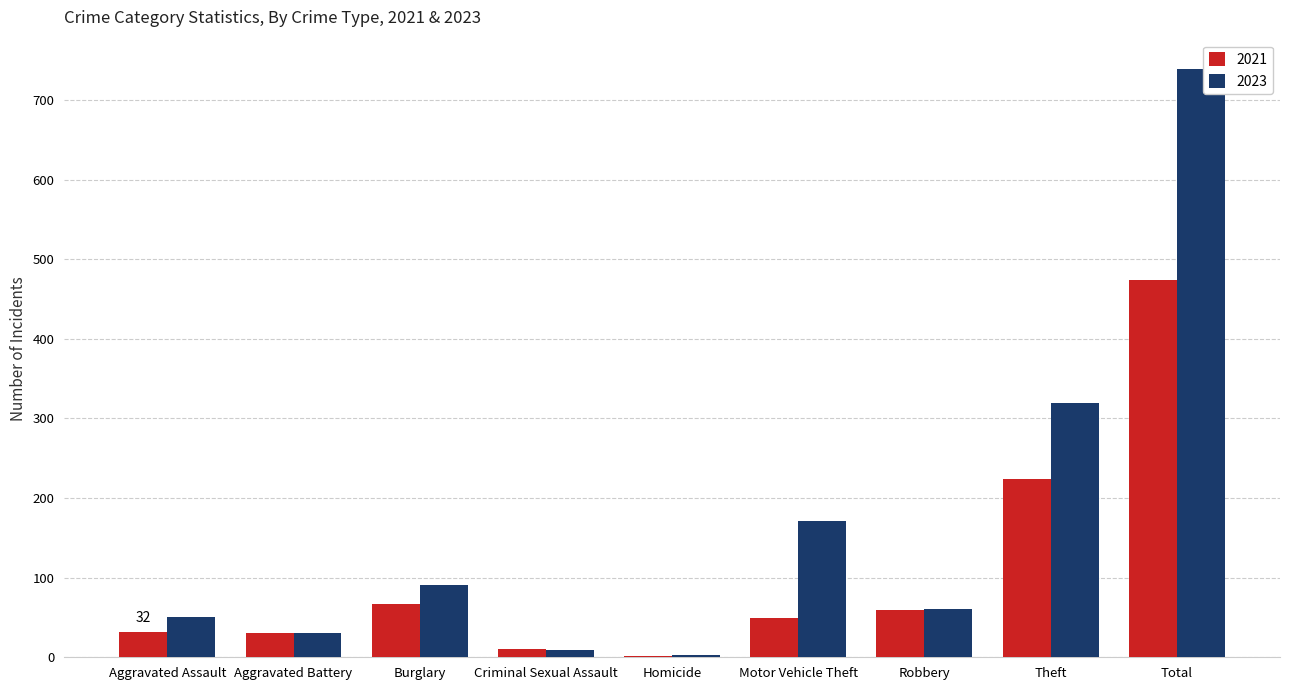

Is it true that 2023 equals 50 at Aggravated Assault?

True